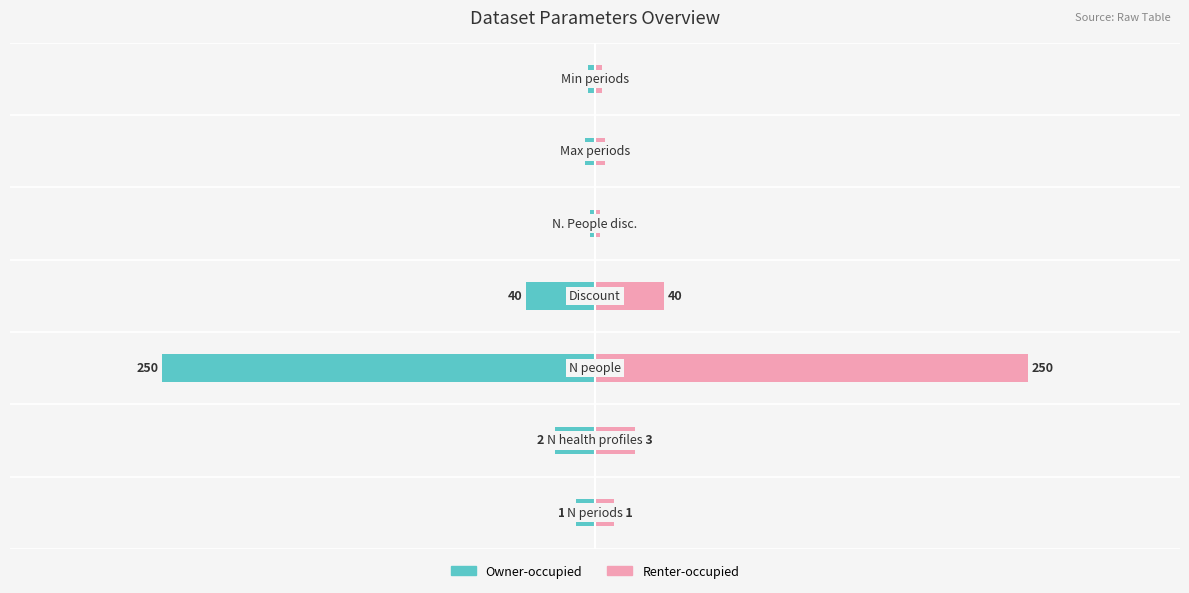

At how many categories does at least one series exceed -219?

7